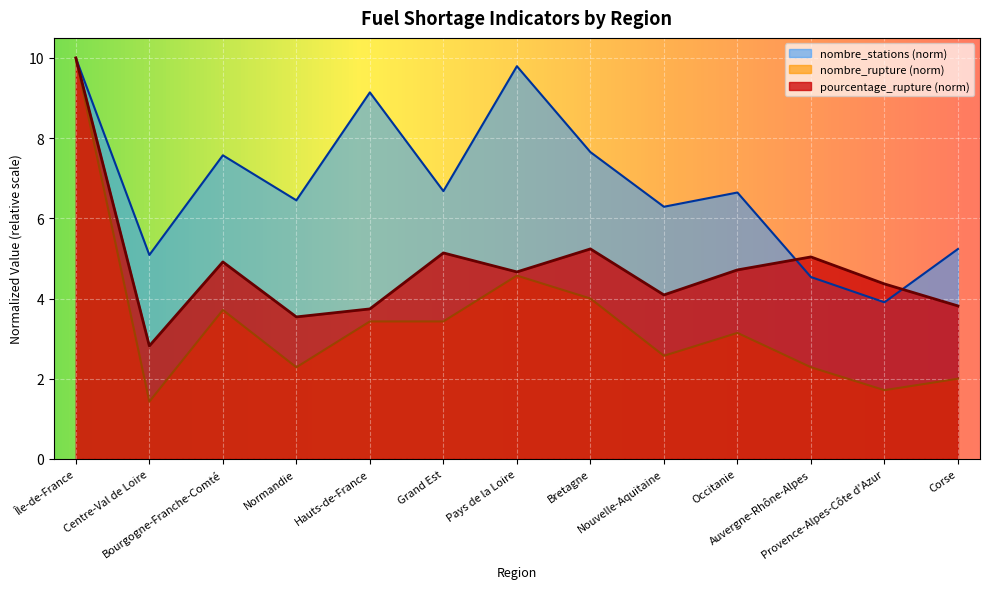

What is the average value of the nombre_rupture series?

3.4